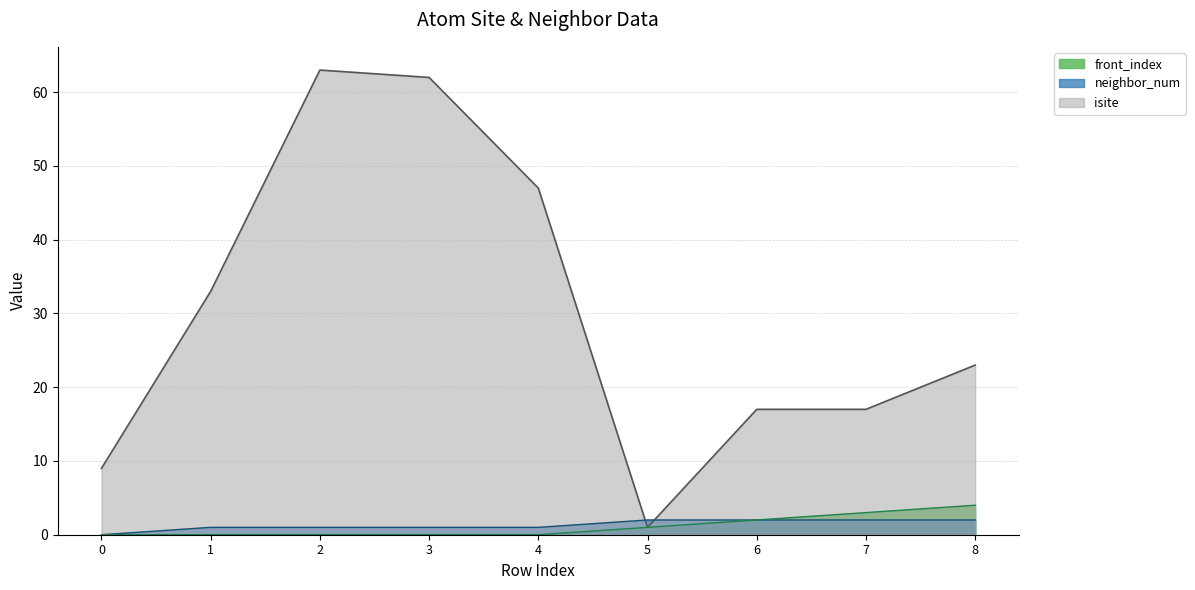

What is the highest value of the isite series?

63